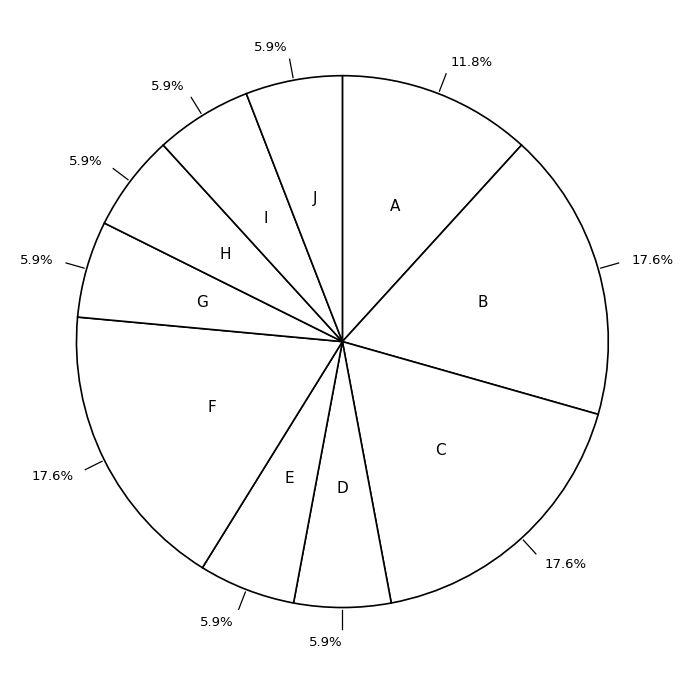

Count the number of slices in the pie.

10